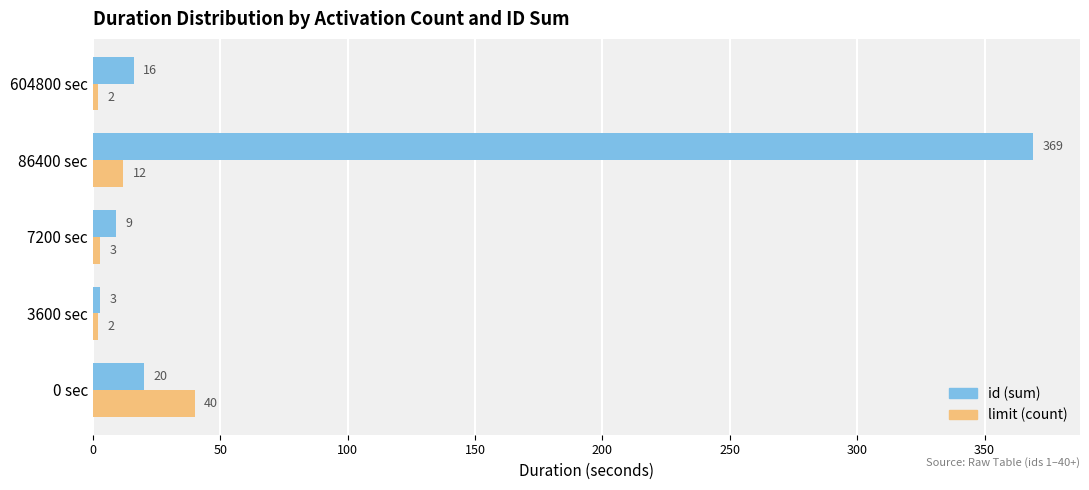

The value of id (sum) at 7200 sec is 9. True or false?

True